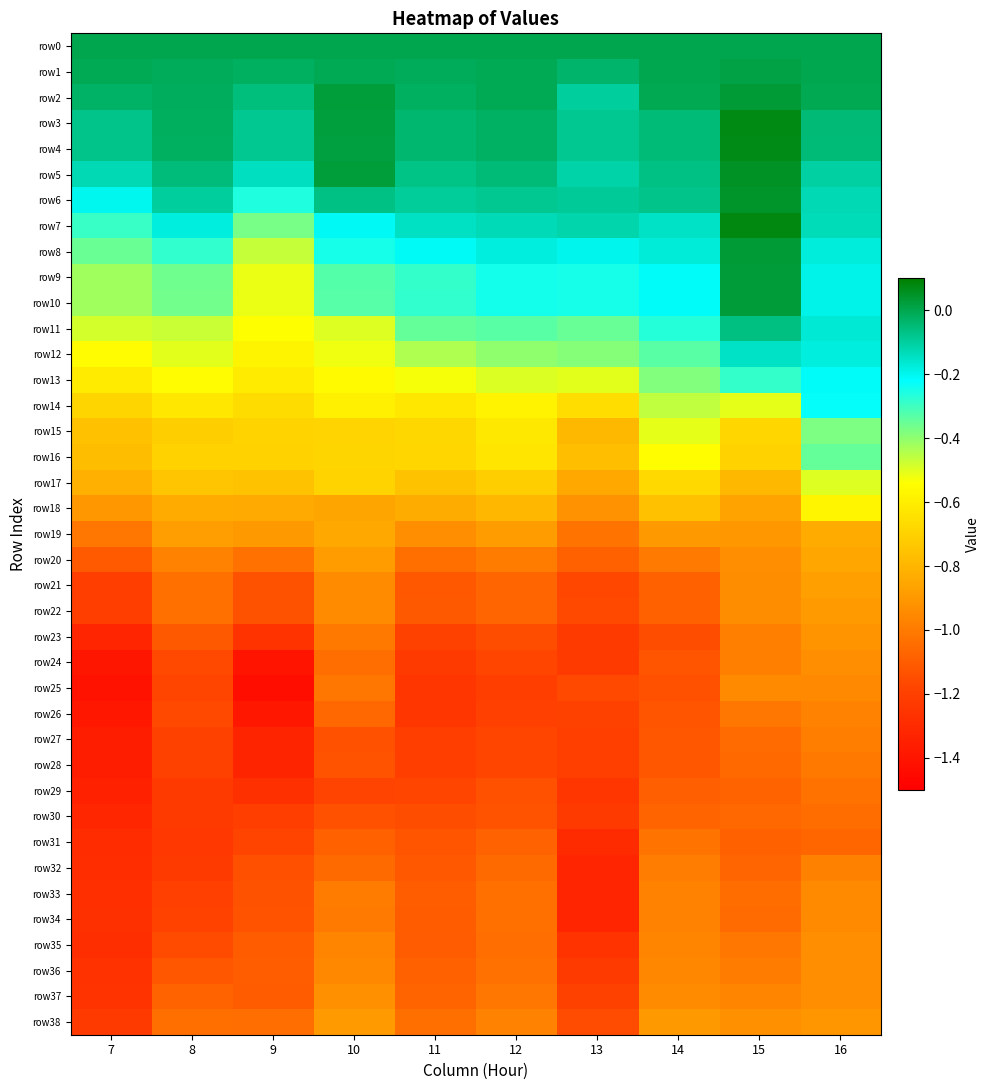

Reading left to right, what are all the values shown in this chart?

row0: 7=0.0	8=0.0	9=0.0	10=0.0	11=0.0	12=0.0	13=0.0	14=0.0	15=0.0	16=0.0
row1: 7=-0.0	8=-0.0	9=-0.0	10=-0.0	11=-0.0	12=-0.0	13=-0.0	14=-0.0	15=0.0	16=-0.0
row2: 7=-0.0	8=-0.0	9=-0.1	10=0.0	11=-0.0	12=-0.0	13=-0.1	14=-0.0	15=0.0	16=-0.0
row3: 7=-0.1	8=-0.0	9=-0.1	10=0.0	11=-0.0	12=-0.0	13=-0.1	14=-0.1	15=0.1	16=-0.0
row4: 7=-0.1	8=-0.0	9=-0.1	10=0.0	11=-0.0	12=-0.0	13=-0.1	14=-0.1	15=0.1	16=-0.1
row5: 7=-0.1	8=-0.1	9=-0.1	10=0.0	11=-0.1	12=-0.1	13=-0.1	14=-0.1	15=0.1	16=-0.1
row6: 7=-0.2	8=-0.1	9=-0.3	10=-0.1	11=-0.1	12=-0.1	13=-0.1	14=-0.1	15=0.0	16=-0.1
row7: 7=-0.3	8=-0.2	9=-0.4	10=-0.2	11=-0.1	12=-0.1	13=-0.1	14=-0.1	15=0.1	16=-0.1
row8: 7=-0.4	8=-0.3	9=-0.5	10=-0.2	11=-0.2	12=-0.2	13=-0.2	14=-0.2	15=0.0	16=-0.2
row9: 7=-0.4	8=-0.4	9=-0.5	10=-0.3	11=-0.3	12=-0.2	13=-0.2	14=-0.2	15=0.0	16=-0.2
row10: 7=-0.4	8=-0.4	9=-0.5	10=-0.3	11=-0.3	12=-0.2	13=-0.2	14=-0.2	15=0.0	16=-0.2
row11: 7=-0.5	8=-0.5	9=-0.5	10=-0.5	11=-0.3	12=-0.3	13=-0.4	14=-0.3	15=-0.1	16=-0.2
row12: 7=-0.6	8=-0.5	9=-0.6	10=-0.5	11=-0.4	12=-0.4	13=-0.4	14=-0.3	15=-0.1	16=-0.2
row13: 7=-0.6	8=-0.6	9=-0.6	10=-0.6	11=-0.5	12=-0.5	13=-0.5	14=-0.4	15=-0.3	16=-0.2
row14: 7=-0.7	8=-0.6	9=-0.7	10=-0.6	11=-0.6	12=-0.6	13=-0.7	14=-0.5	15=-0.5	16=-0.2
row15: 7=-0.8	8=-0.7	9=-0.7	10=-0.7	11=-0.7	12=-0.6	13=-0.8	14=-0.5	15=-0.7	16=-0.4
row16: 7=-0.8	8=-0.7	9=-0.7	10=-0.7	11=-0.7	12=-0.6	13=-0.8	14=-0.5	15=-0.7	16=-0.3
row17: 7=-0.8	8=-0.7	9=-0.8	10=-0.7	11=-0.8	12=-0.7	13=-0.8	14=-0.7	15=-0.8	16=-0.5
row18: 7=-0.9	8=-0.8	9=-0.8	10=-0.9	11=-0.8	12=-0.8	13=-0.9	14=-0.8	15=-0.9	16=-0.6
row19: 7=-1.0	8=-0.9	9=-0.9	10=-0.8	11=-0.9	12=-0.9	13=-1.0	14=-0.9	15=-0.9	16=-0.8
row20: 7=-1.1	8=-1.0	9=-1.0	10=-0.9	11=-1.0	12=-1.0	13=-1.1	14=-1.0	15=-0.9	16=-0.9
row21: 7=-1.2	8=-1.0	9=-1.1	10=-0.9	11=-1.1	12=-1.1	13=-1.2	14=-1.1	15=-0.9	16=-0.9
row22: 7=-1.2	8=-1.0	9=-1.1	10=-0.9	11=-1.1	12=-1.1	13=-1.2	14=-1.1	15=-0.9	16=-0.9
row23: 7=-1.3	8=-1.1	9=-1.3	10=-1.0	11=-1.2	12=-1.2	13=-1.2	14=-1.2	15=-1.0	16=-0.9
row24: 7=-1.4	8=-1.2	9=-1.4	10=-1.0	11=-1.2	12=-1.2	13=-1.2	14=-1.1	15=-1.0	16=-0.9
row25: 7=-1.4	8=-1.2	9=-1.4	10=-1.0	11=-1.2	12=-1.2	13=-1.2	14=-1.1	15=-0.9	16=-1.0
row26: 7=-1.4	8=-1.2	9=-1.4	10=-1.1	11=-1.2	12=-1.2	13=-1.2	14=-1.1	15=-1.0	16=-1.0
row27: 7=-1.4	8=-1.2	9=-1.3	10=-1.1	11=-1.2	12=-1.2	13=-1.2	14=-1.1	15=-1.1	16=-1.0
row28: 7=-1.4	8=-1.2	9=-1.3	10=-1.1	11=-1.2	12=-1.2	13=-1.2	14=-1.1	15=-1.1	16=-1.0
row29: 7=-1.3	8=-1.2	9=-1.3	10=-1.2	11=-1.2	12=-1.1	13=-1.2	14=-1.1	15=-1.1	16=-1.0
row30: 7=-1.3	8=-1.2	9=-1.2	10=-1.1	11=-1.2	12=-1.1	13=-1.2	14=-1.1	15=-1.1	16=-1.0
row31: 7=-1.3	8=-1.2	9=-1.2	10=-1.1	11=-1.1	12=-1.1	13=-1.3	14=-1.0	15=-1.1	16=-1.1
row32: 7=-1.3	8=-1.2	9=-1.1	10=-1.1	11=-1.1	12=-1.1	13=-1.3	14=-1.0	15=-1.1	16=-1.0
row33: 7=-1.3	8=-1.2	9=-1.1	10=-1.0	11=-1.1	12=-1.0	13=-1.3	14=-1.0	15=-1.0	16=-0.9
row34: 7=-1.3	8=-1.2	9=-1.1	10=-1.0	11=-1.1	12=-1.0	13=-1.3	14=-1.0	15=-1.1	16=-0.9
row35: 7=-1.3	8=-1.2	9=-1.1	10=-1.0	11=-1.1	12=-1.0	13=-1.3	14=-1.0	15=-1.0	16=-0.9
row36: 7=-1.3	8=-1.1	9=-1.1	10=-1.0	11=-1.1	12=-1.0	13=-1.2	14=-1.0	15=-1.0	16=-0.9
row37: 7=-1.3	8=-1.1	9=-1.1	10=-0.9	11=-1.1	12=-1.0	13=-1.2	14=-0.9	15=-1.0	16=-0.9
row38: 7=-1.2	8=-1.0	9=-1.0	10=-0.9	11=-1.0	12=-1.0	13=-1.2	14=-0.9	15=-0.9	16=-0.9